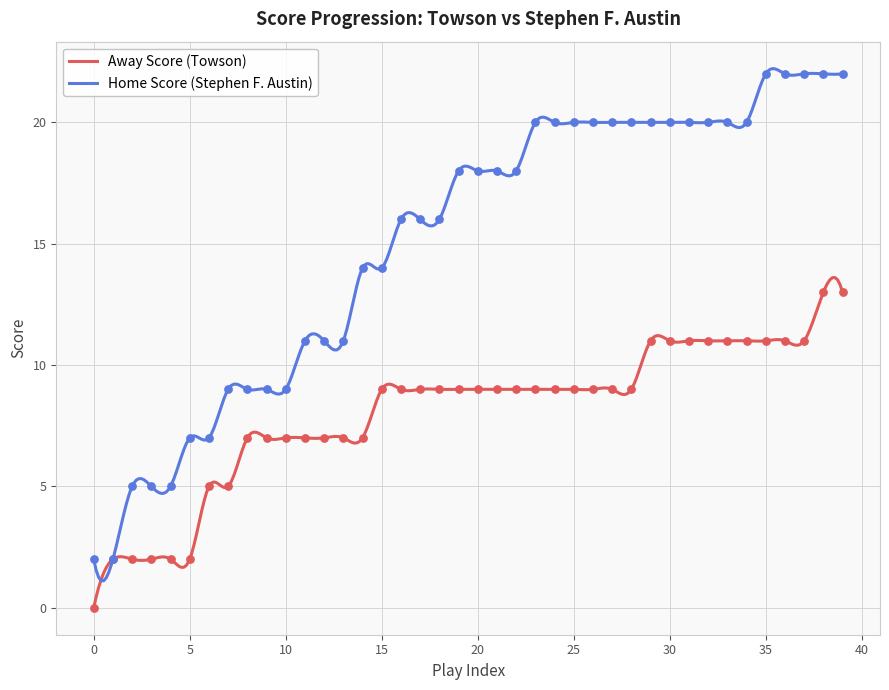

What is the total value across all series at 30?

31